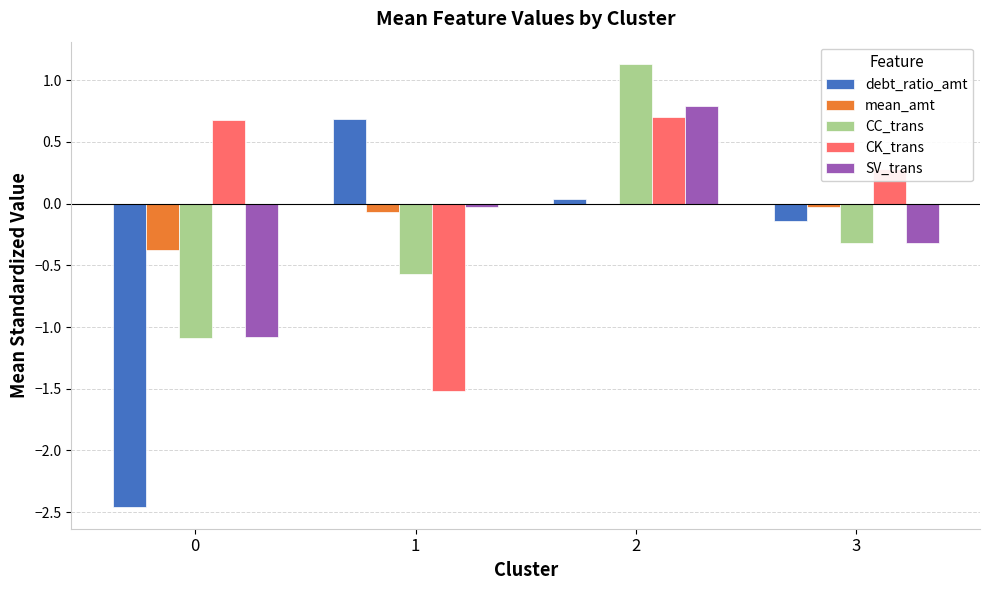

Where does the CC_trans series first go above 0?

2